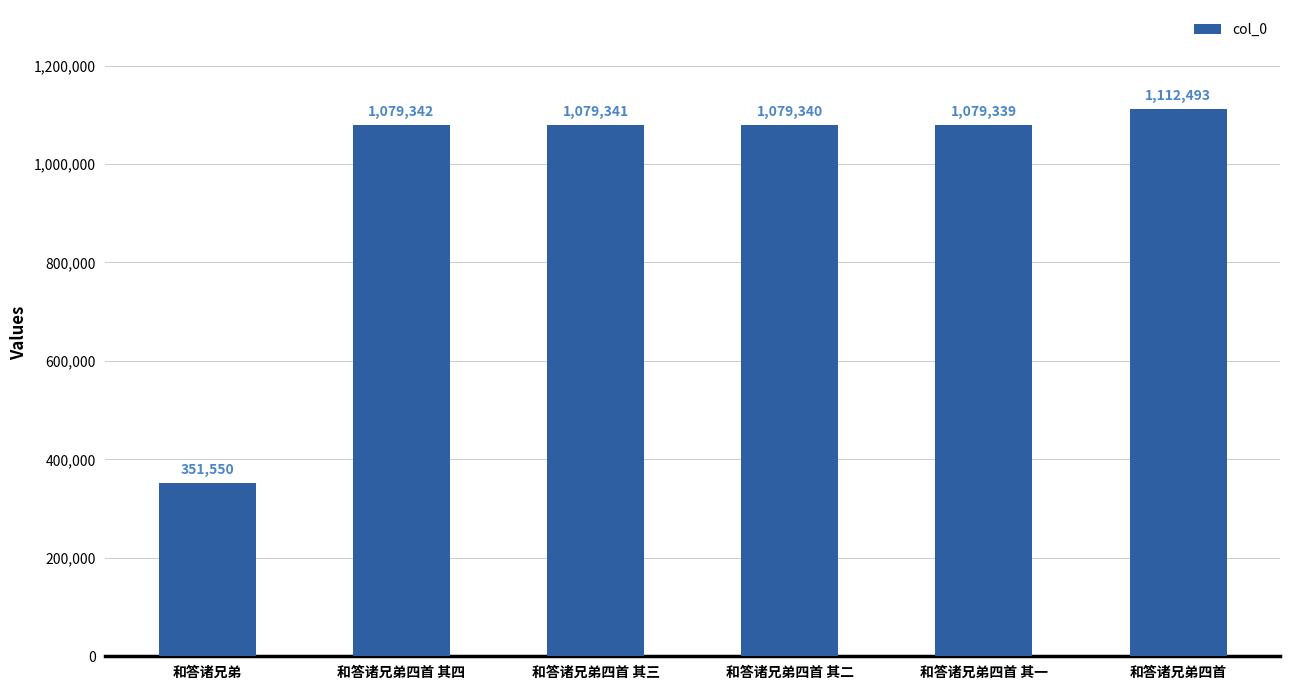

Where is the data nearest to the value 732021?

和答诸兄弟四首 其一